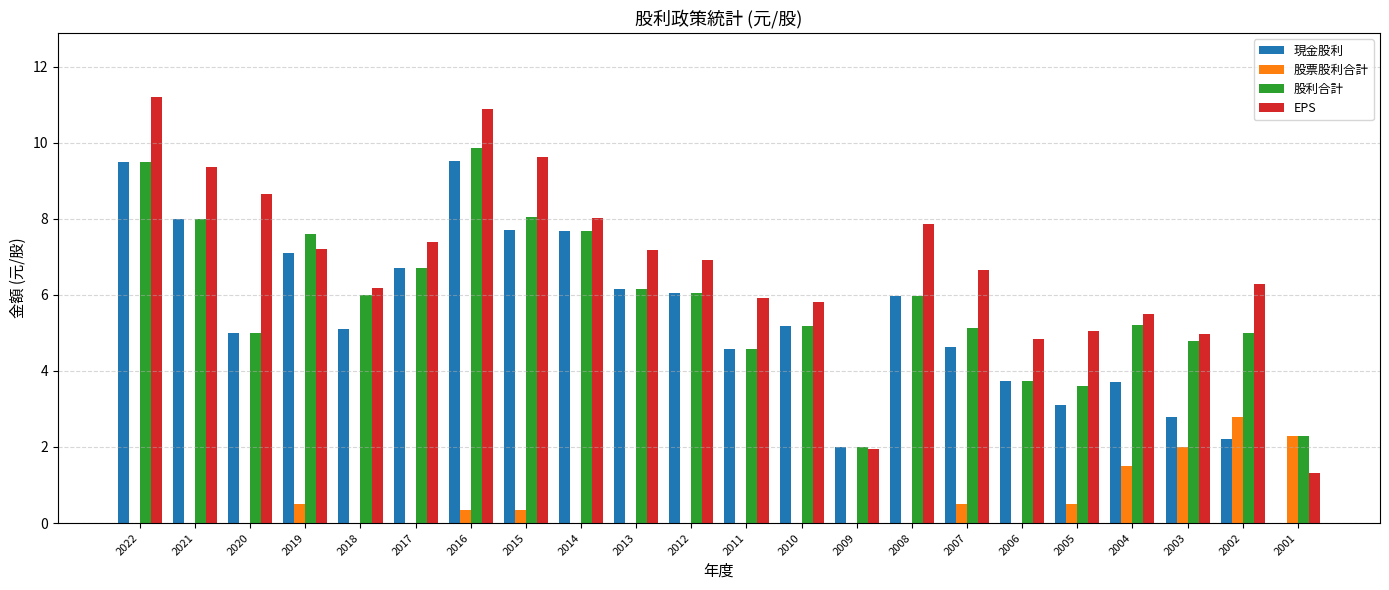

Which series has the largest total across all categories?

EPS